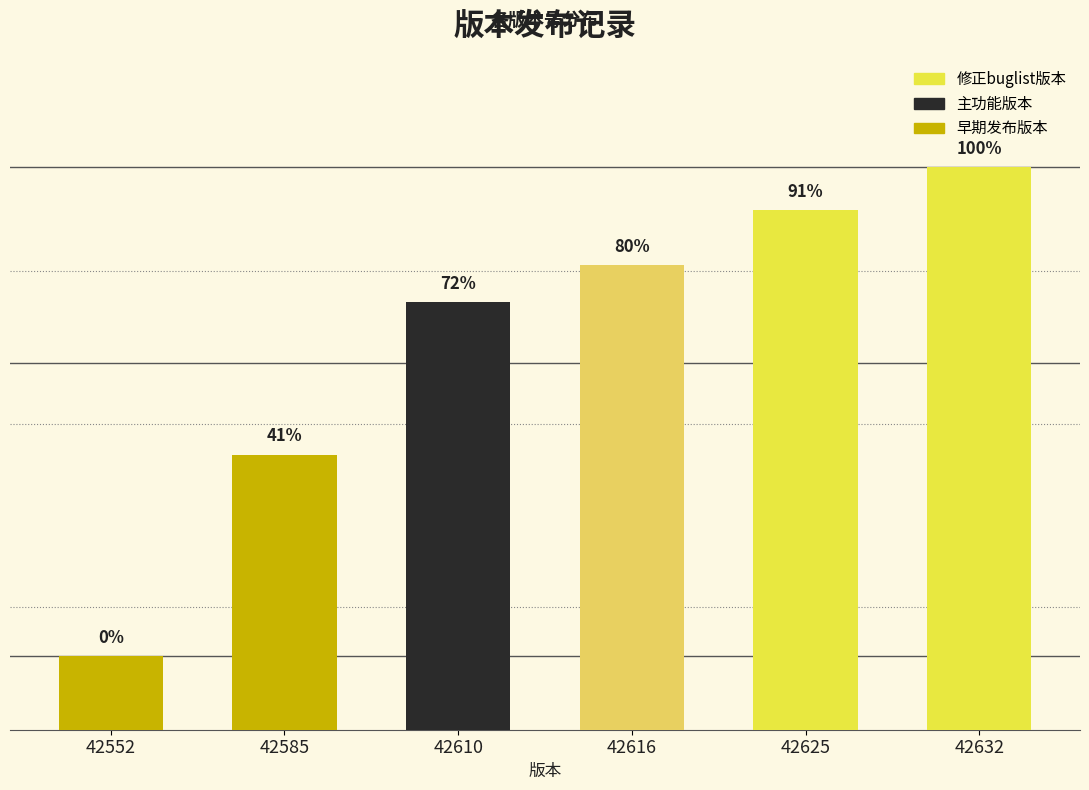

Does the chart contain any negative values?

No